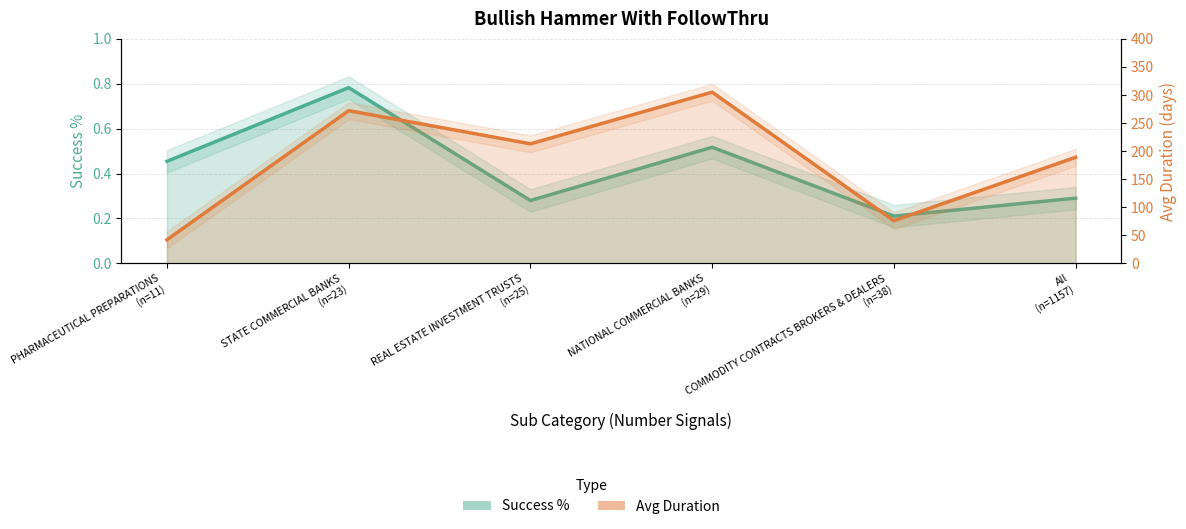

What is the minimum value shown in the chart?

0.2